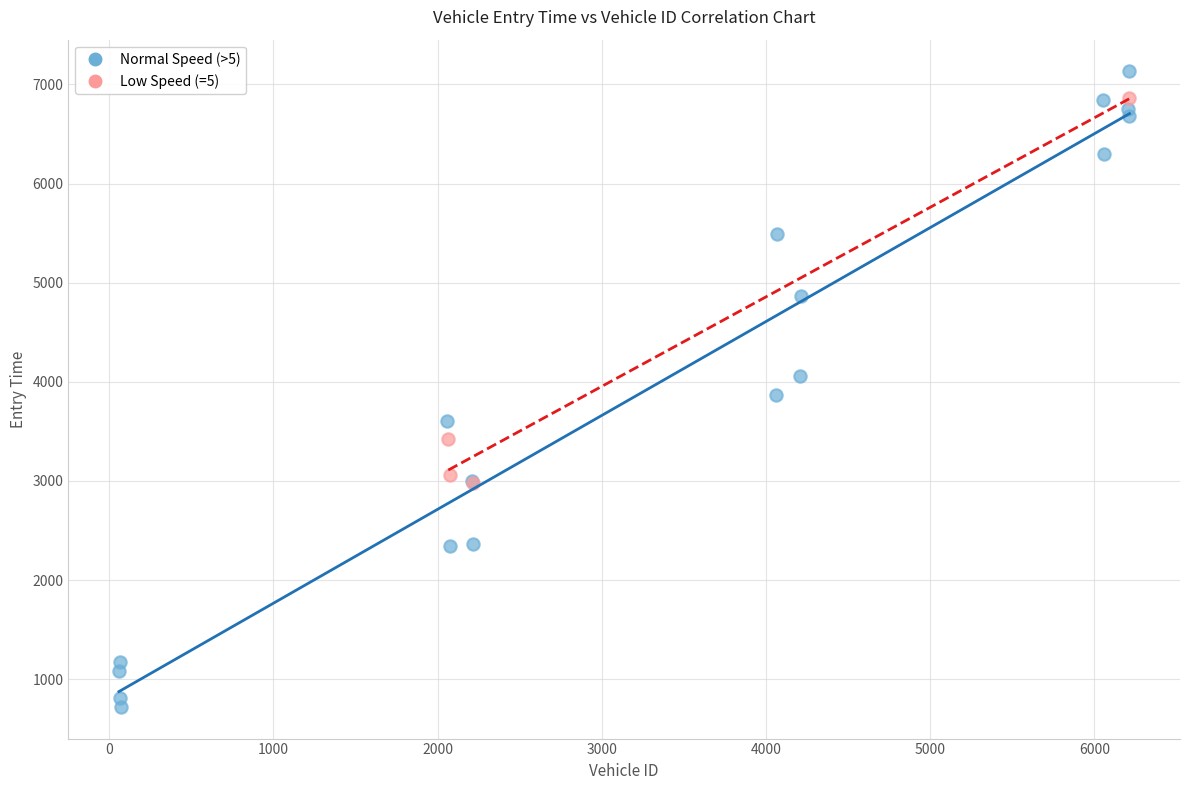

What are all the series names shown in the legend?

Normal Speed (>5), Low Speed (=5)